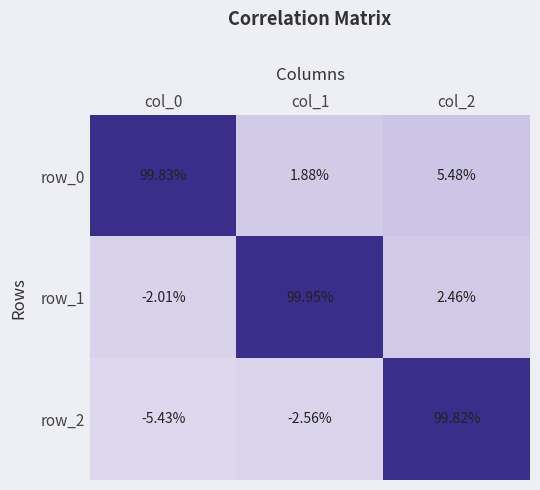

Is the value of row_0 at col_1 greater than the value of row_2 at col_1?

Yes